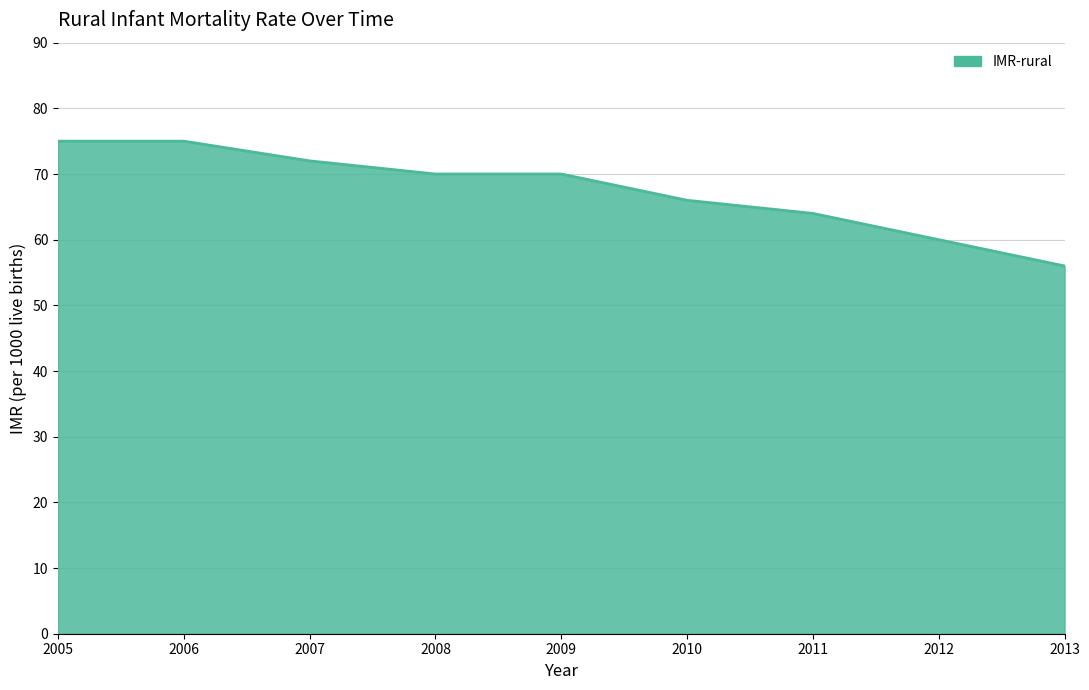

The value at 2011 is 17. True or false?

False